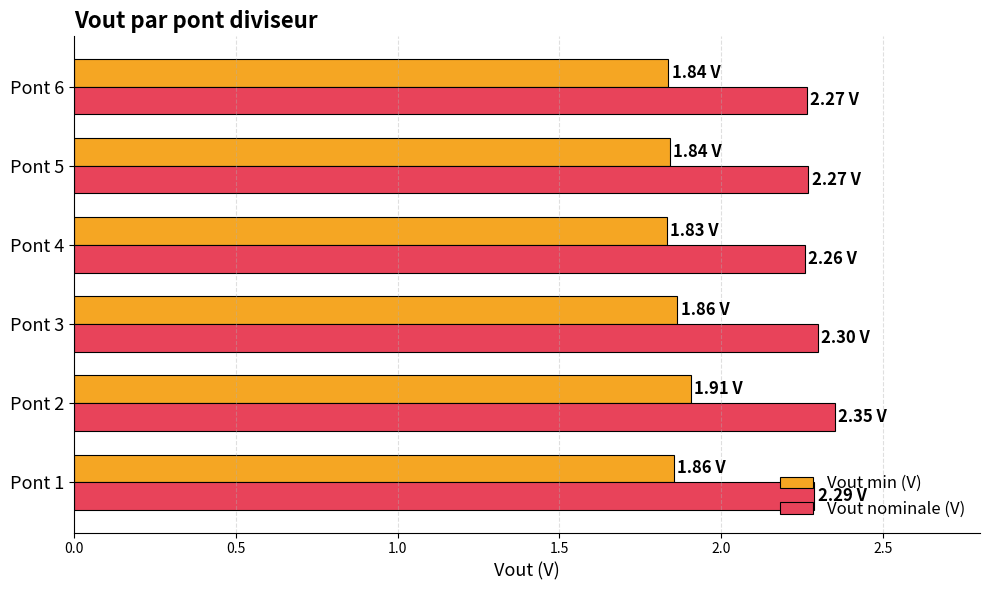

How many categories are shown in the chart?

6